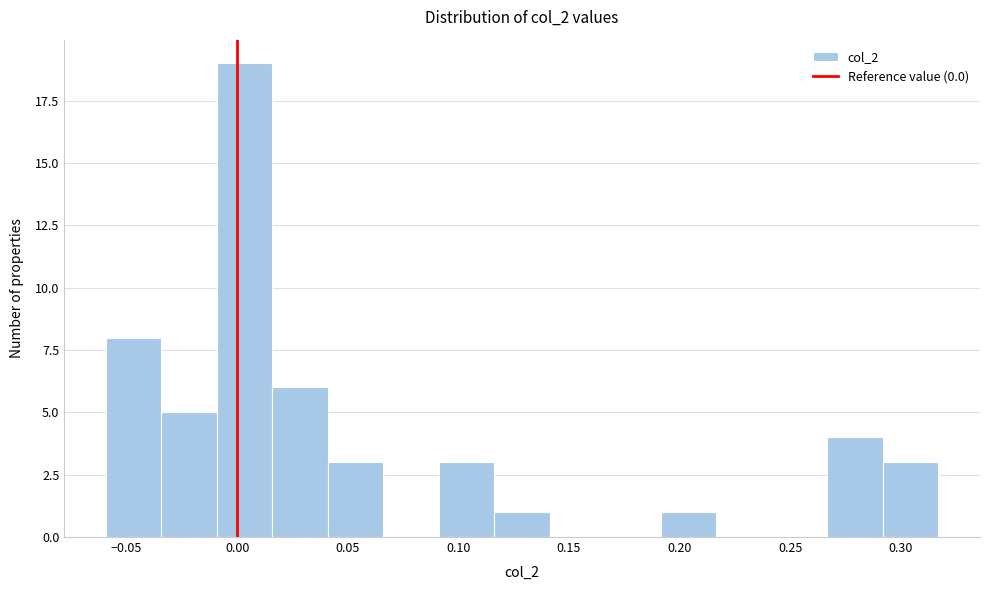

Reading left to right, list every bar in this chart as the range it spans on the x-axis followed by its height. Neither the bar edges nor the heights are printed on the chart, so give them approximately, as read against the axes.

-0.060 to -0.035: 8
-0.035 to -0.010: 5
-0.010 to 0.015: 19
0.015 to 0.040: 6
0.040 to 0.065: 3
0.065 to 0.090: 0
0.090 to 0.115: 3
0.115 to 0.140: 1
0.140 to 0.165: 0
0.165 to 0.190: 0
0.190 to 0.215: 1
0.215 to 0.240: 0
0.240 to 0.265: 0
0.265 to 0.290: 4
0.290 to 0.315: 3